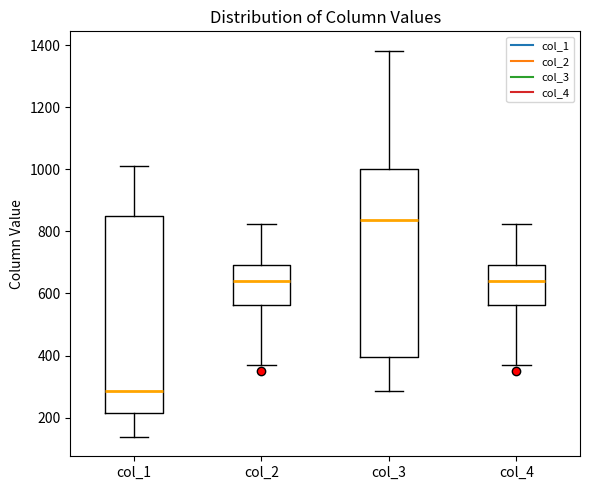

Which box's median line is the highest?

col_3